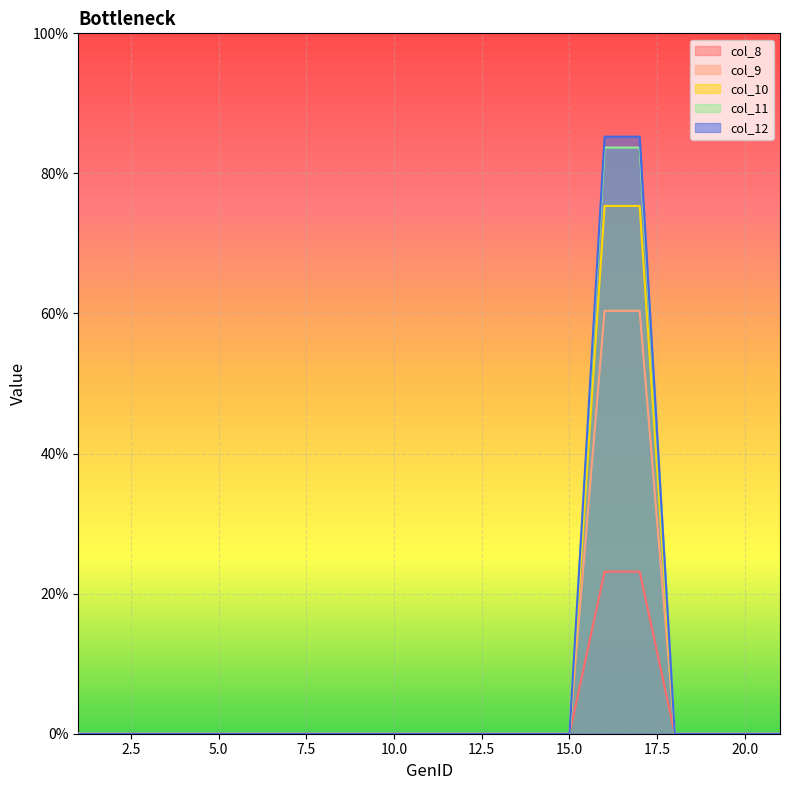

Rank the series at 13 from lowest to highest value.

col_8, col_9, col_10, col_11, col_12